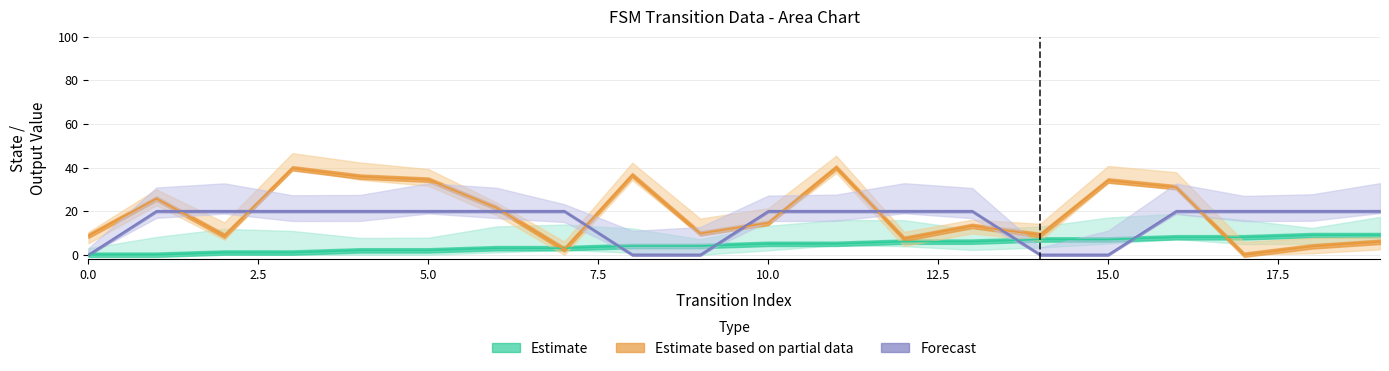

Does the chart display data point markers on the line(s)?

No